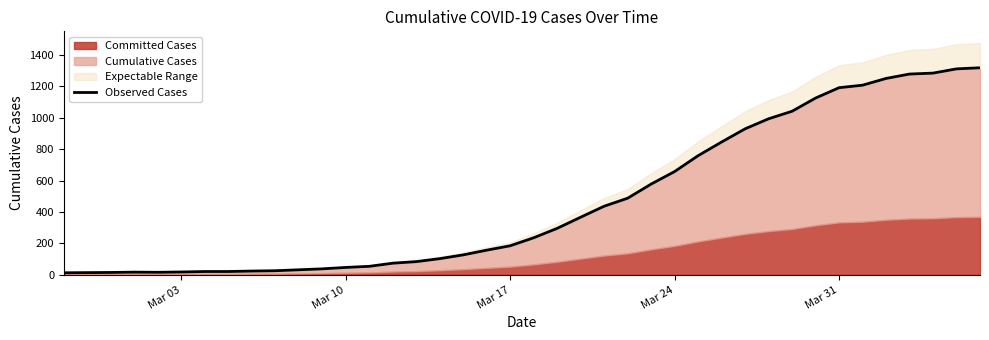

What is the maximum value shown in the chart?

1319